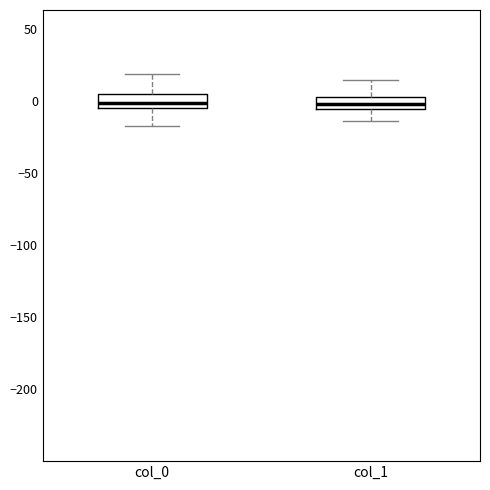

Where does the lower whisker of the box for col_0 end on the y-axis? The values are not printed on the chart, so give them approximately, as read against the axis.

-15